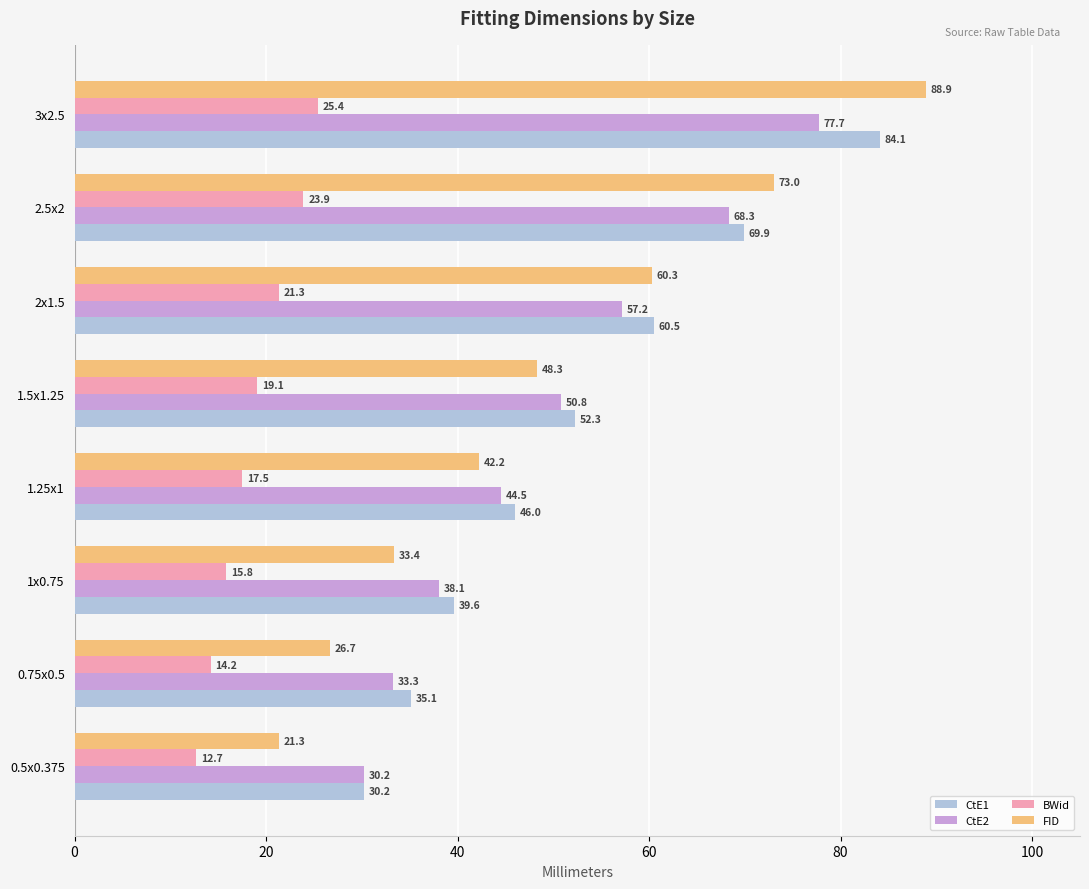

Which series has the largest total across all categories?

CtE1